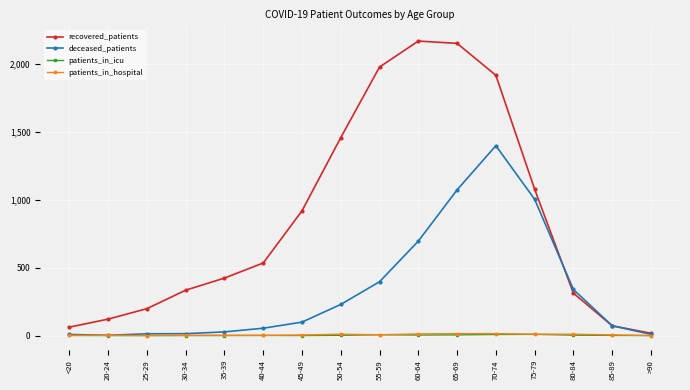

True or false: deceased_patients has a value of 396 at 55-59.

True